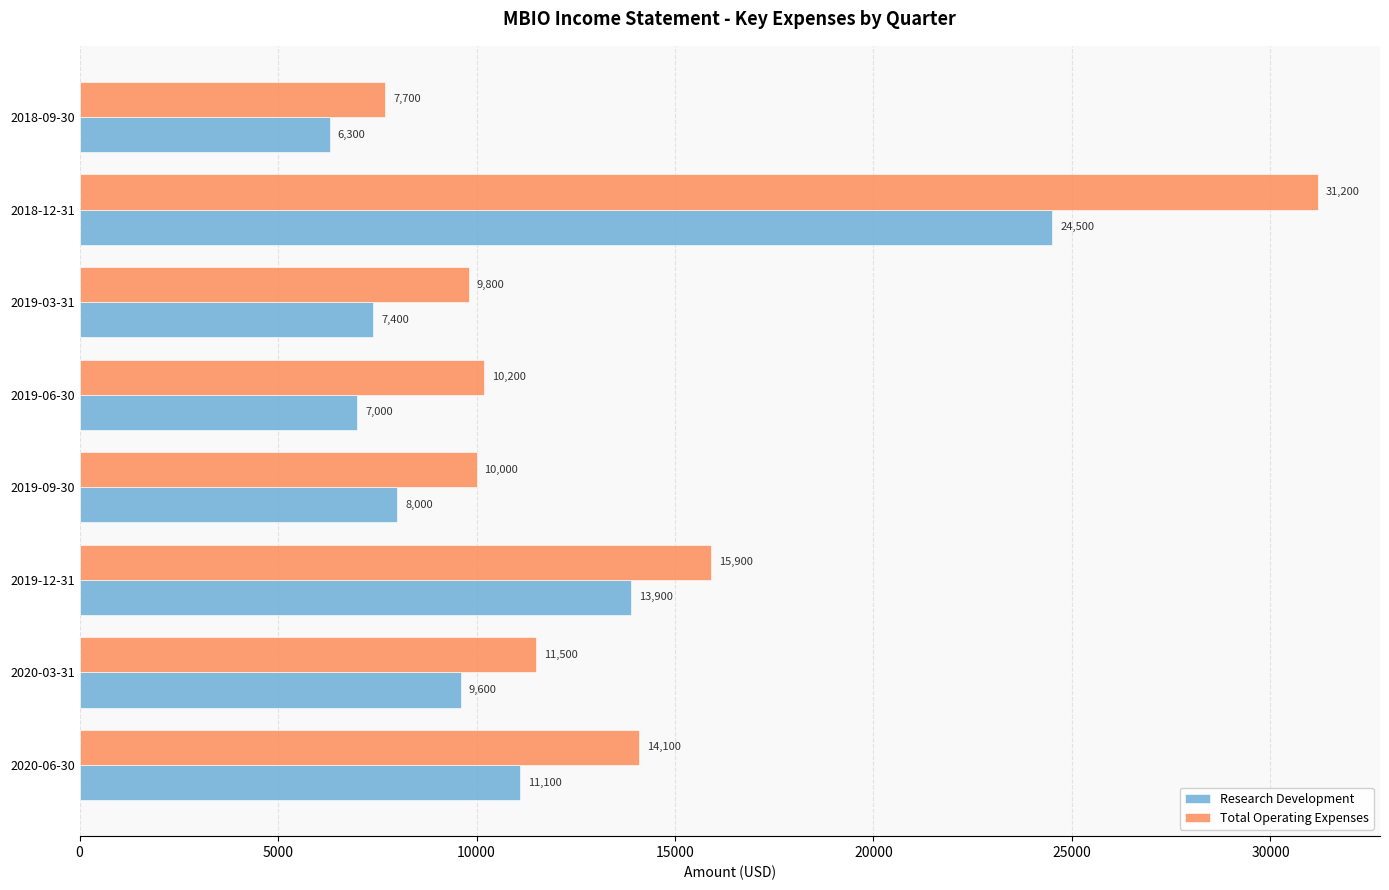

Which category has the lowest value in the Research Development series?

2018-09-30